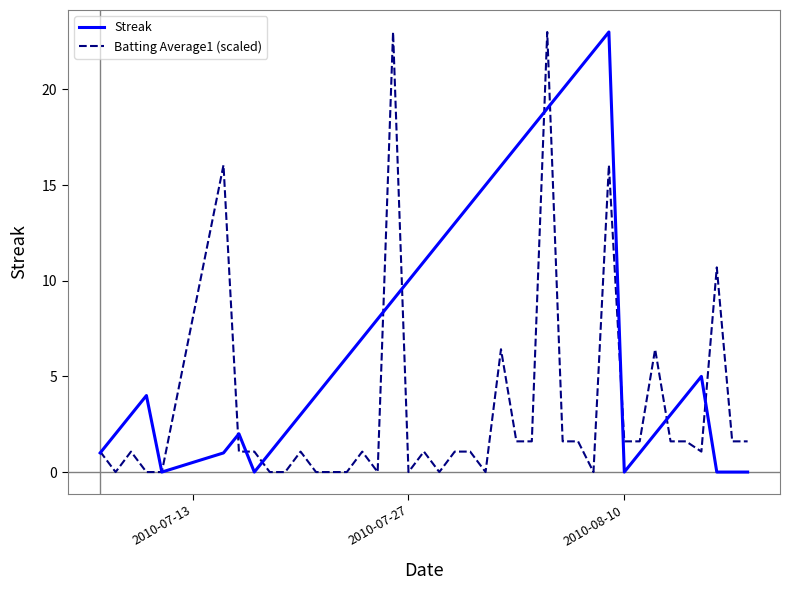

Rank the series by their average value, from lowest to highest.

Batting Average1 (scaled), Streak